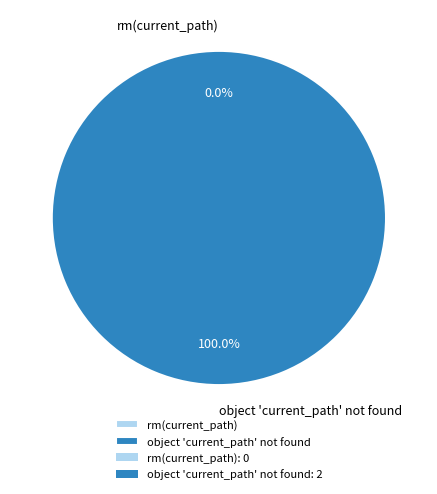

What is the largest slice in the pie chart?

object 'current_path' not found